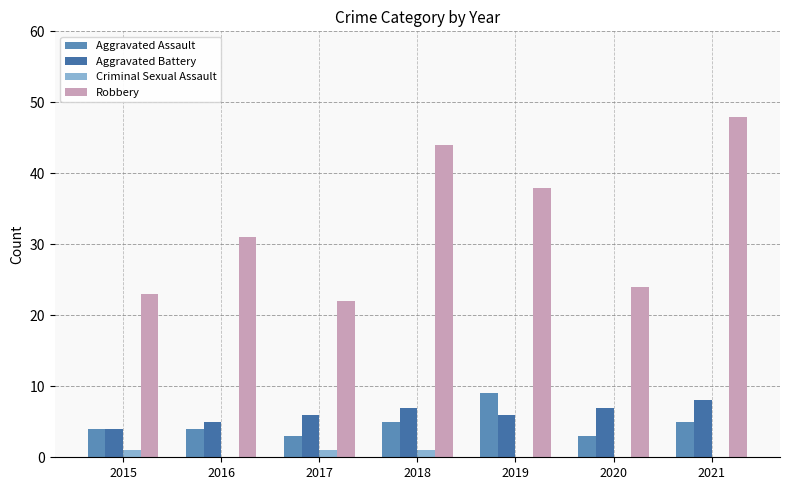

Which has a higher value, 2021 or 2017?

2021